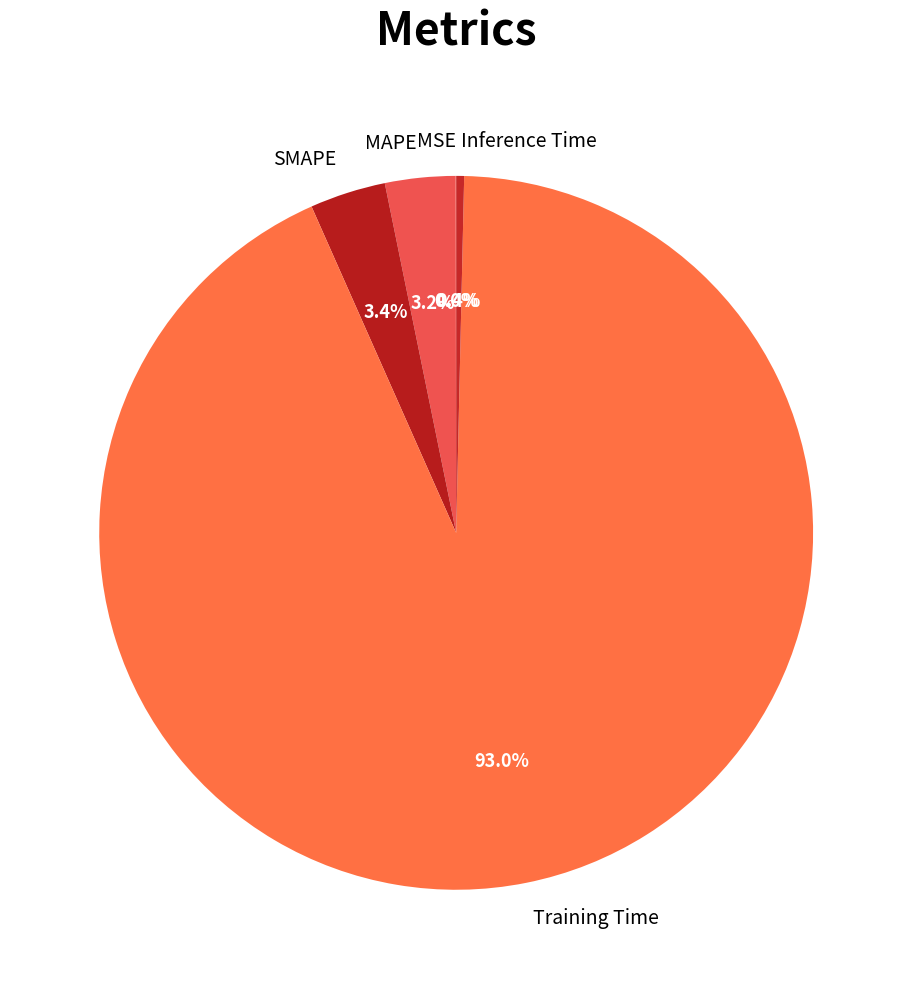

Between Inference Time and Training Time, which is larger?

Training Time